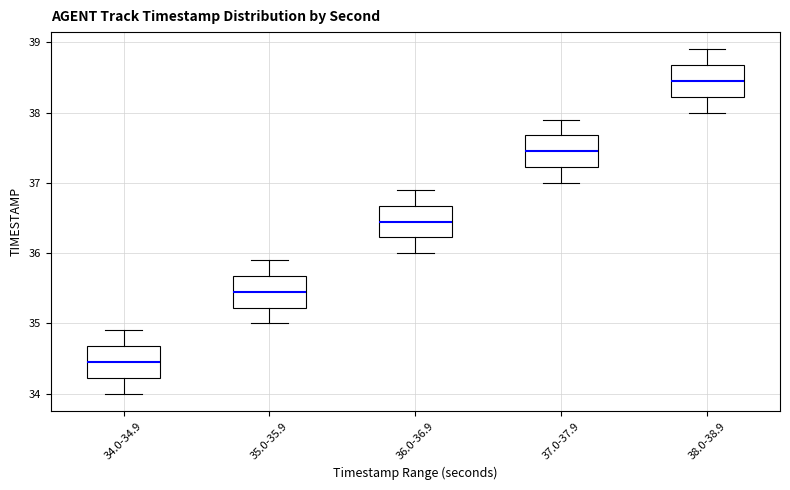

Which box's median line is the lowest?

34.0-34.9